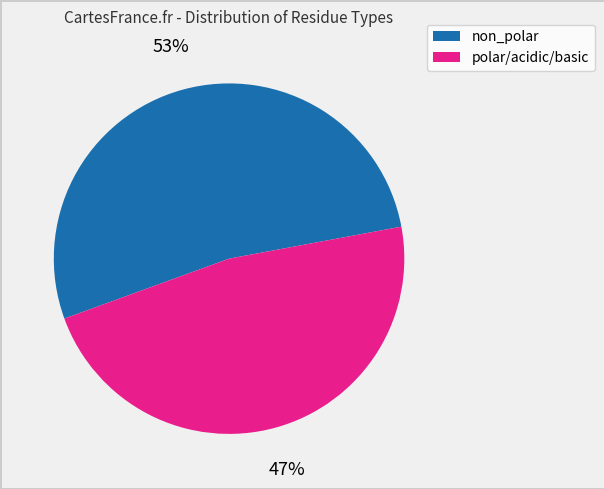

To the nearest percent, what is the average slice percentage?

50%